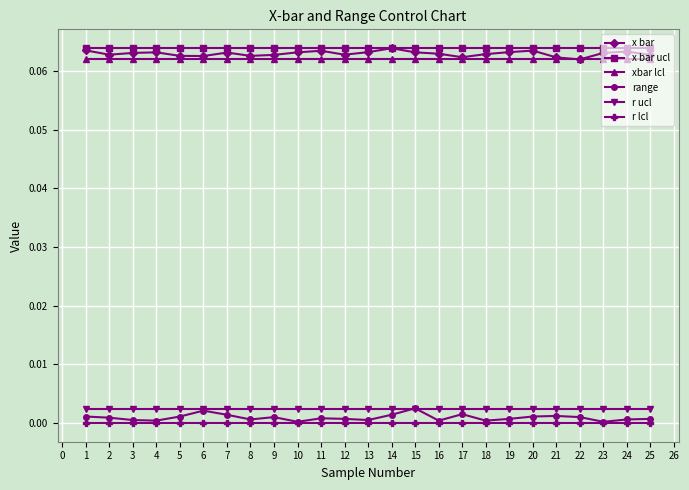

Which series has the largest total across all categories?

x bar ucl